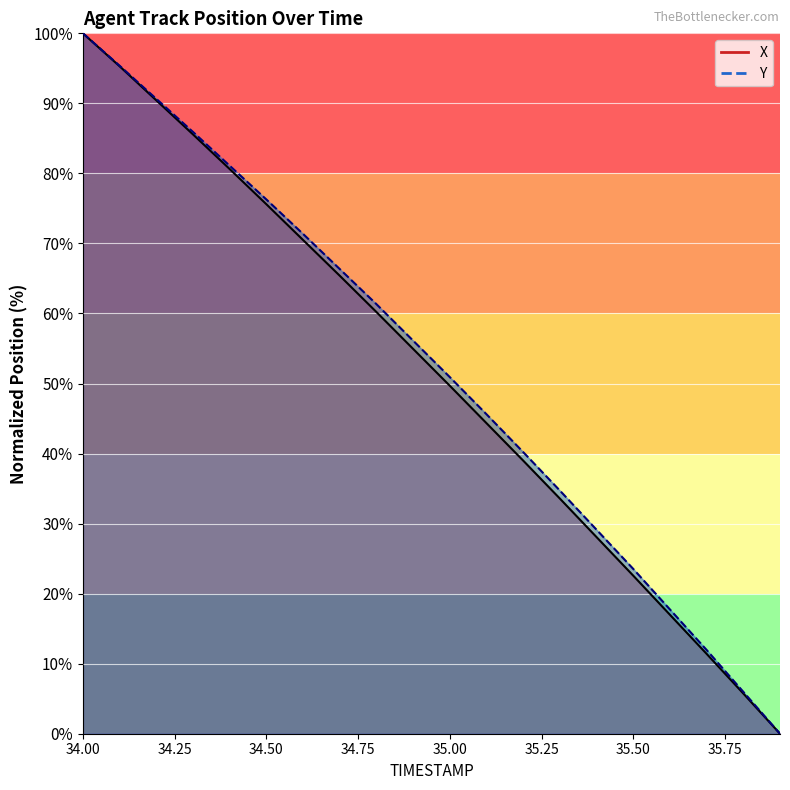

What is the value of the X point at the 1st from the left?

100.0